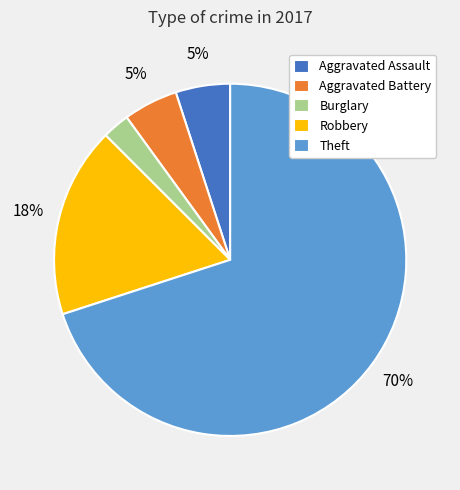

Does Robbery represent more than half of the total?

No